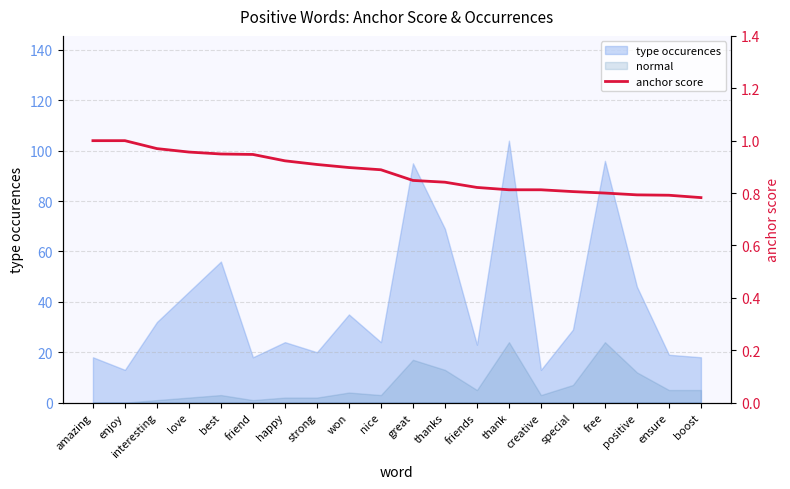

The value at nice is 0.9. True or false?

True